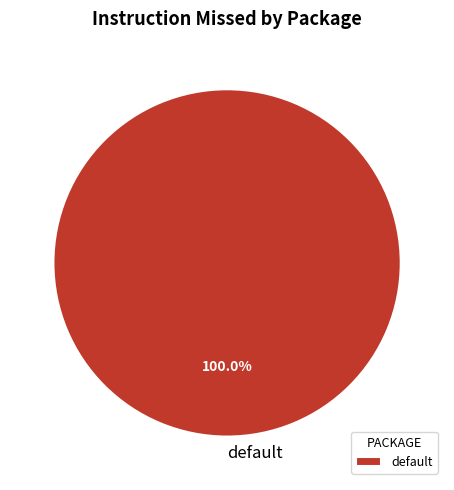

Rank the categories by value from highest to lowest.

default